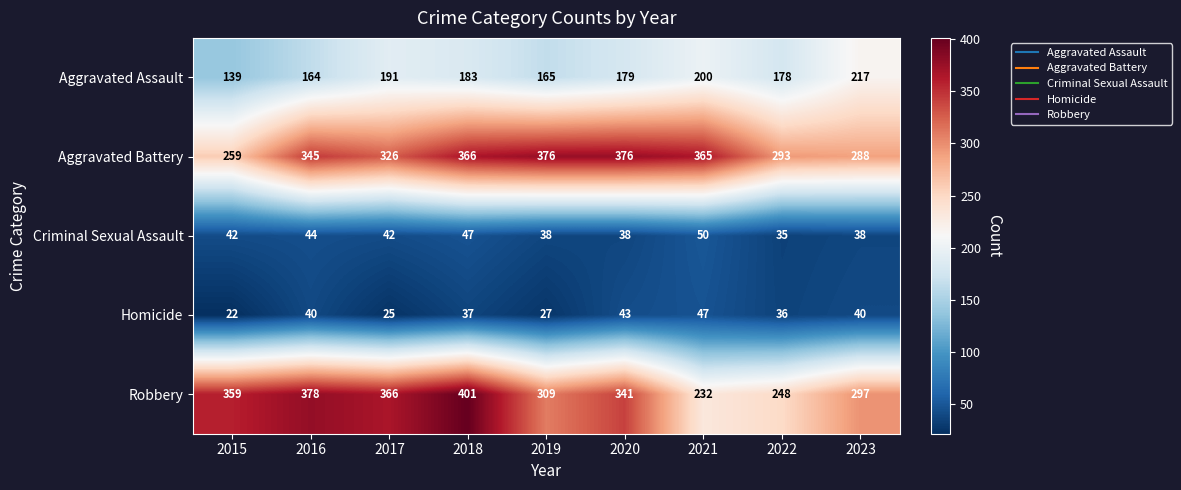

What is the greatest value displayed?

401